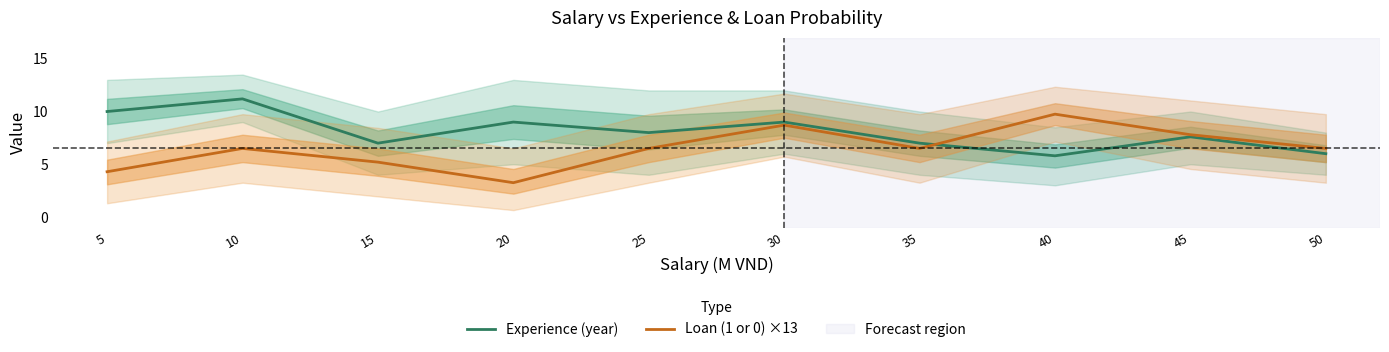

What is the value of the Loan (1 or 0) ×13 point at the 4th from the left?

3.2